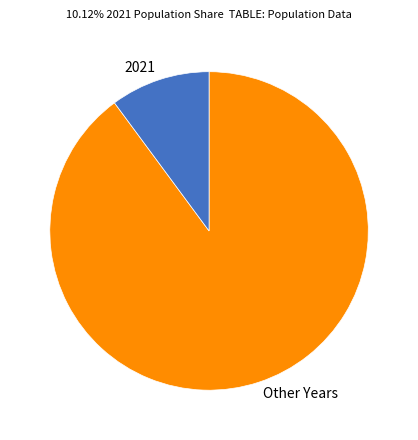

Is 2021 the majority of the pie?

No